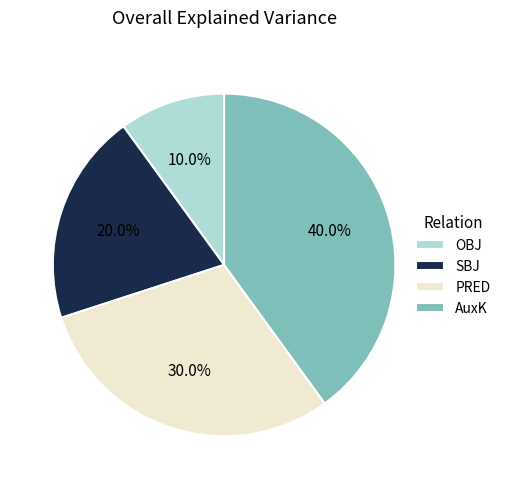

To the nearest percent, what is the average slice percentage?

25%